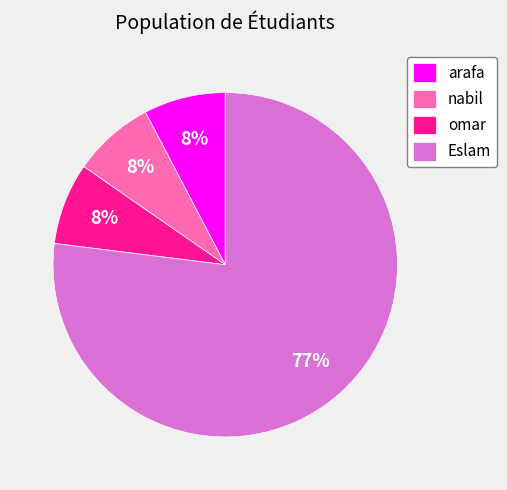

Which slice is the largest?

Eslam